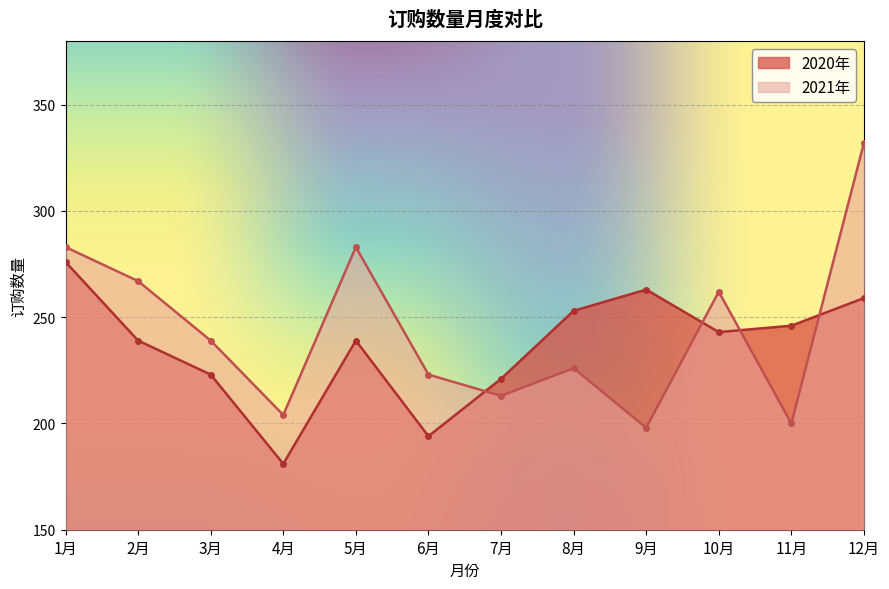

Between 4月 and 2月, which is larger?

2月